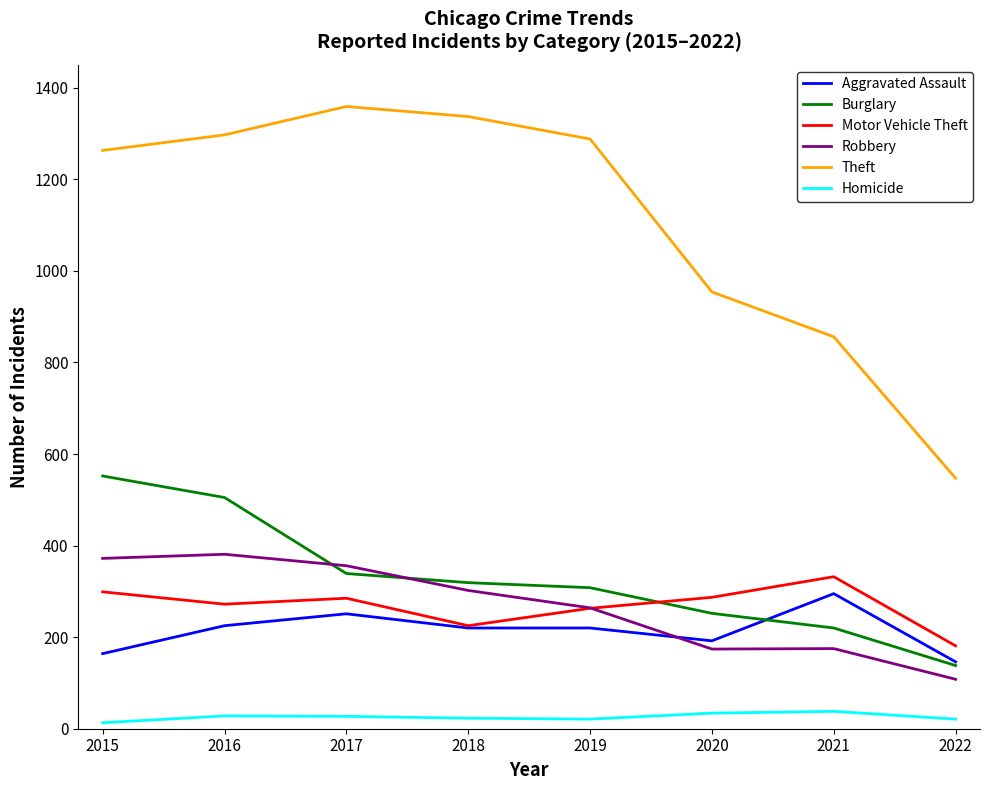

Where is Robbery nearest to the value 244?

2019